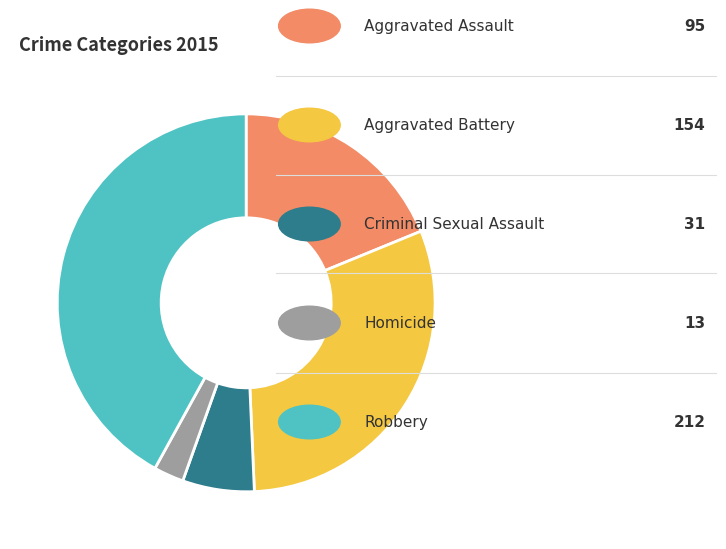

Does any single category account for the majority?

No